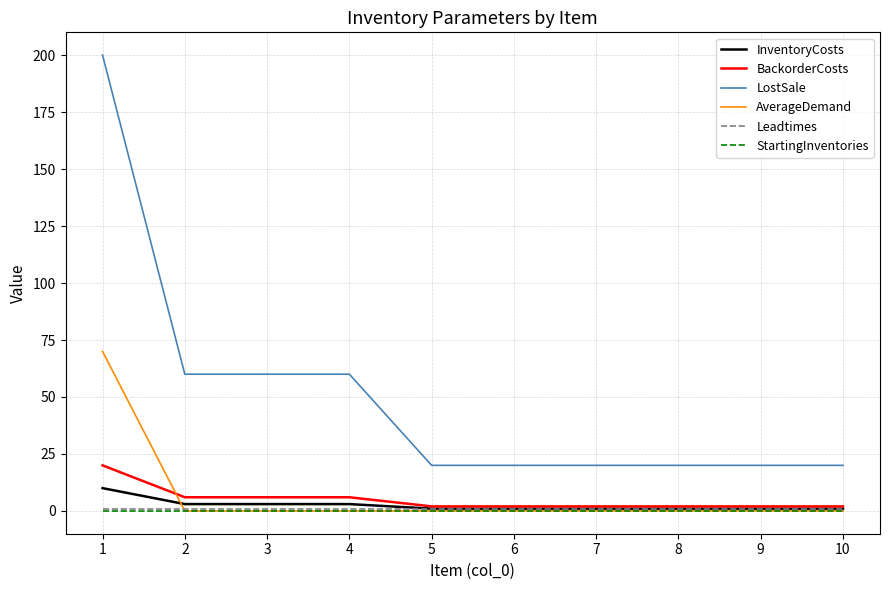

What is the difference between the highest and lowest values at 8?

20